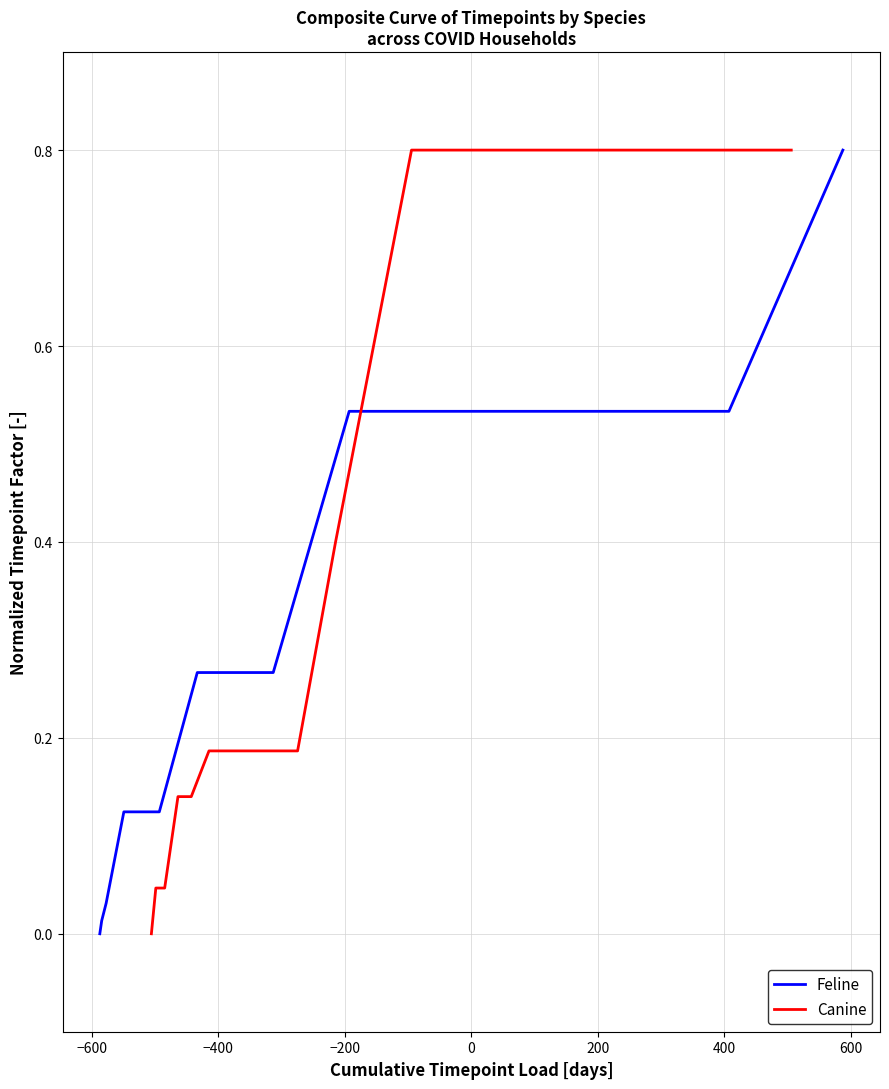

True or false: Canine has more than 1 points higher than both neighbors.

False